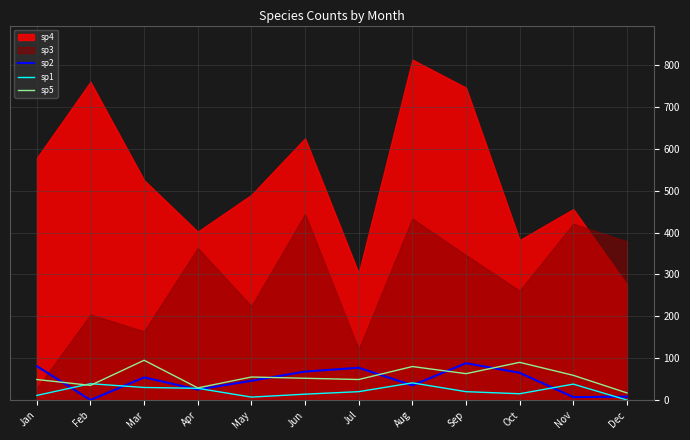

Is the value of sp2 at Feb greater than the value of sp5 at Apr?

No